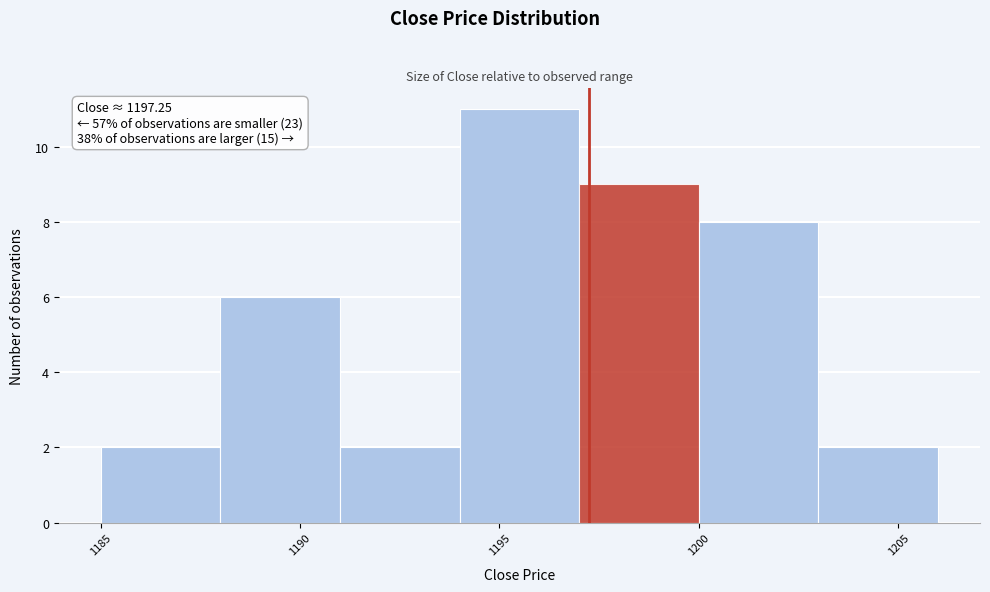

Over which range of the x-axis is the bar tallest?

1194 to 1197